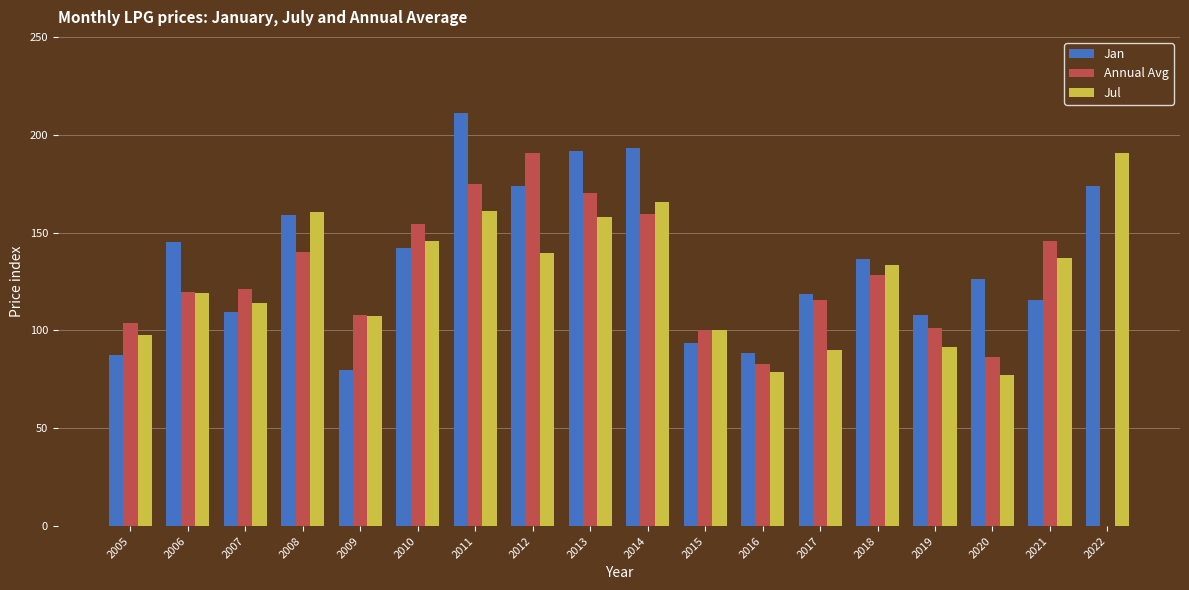

What is the total value across all series at 2005?

288.7